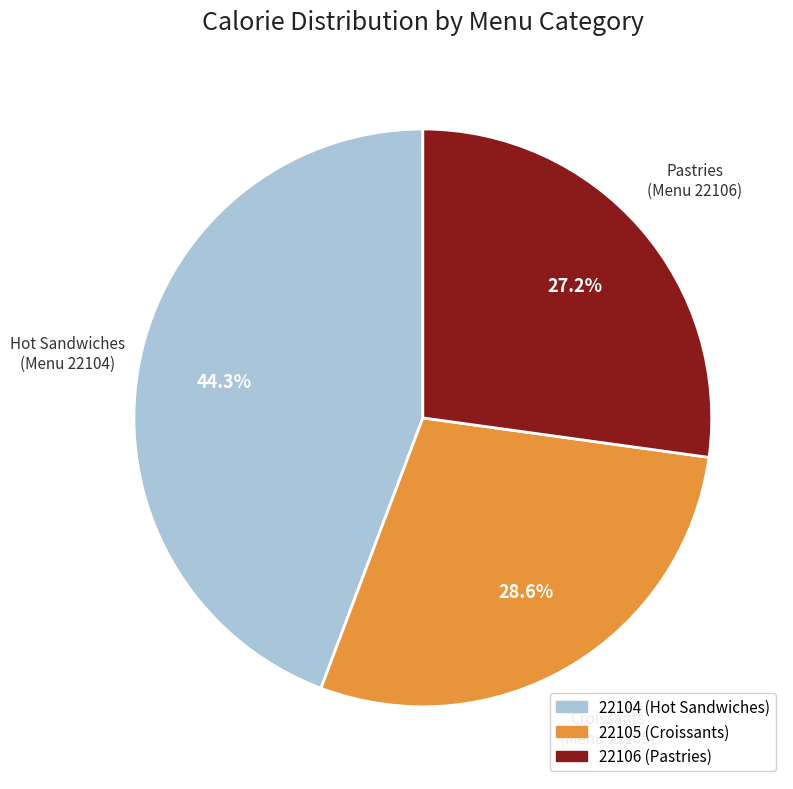

What is the largest slice in the pie chart?

22104 (Hot Sandwiches)